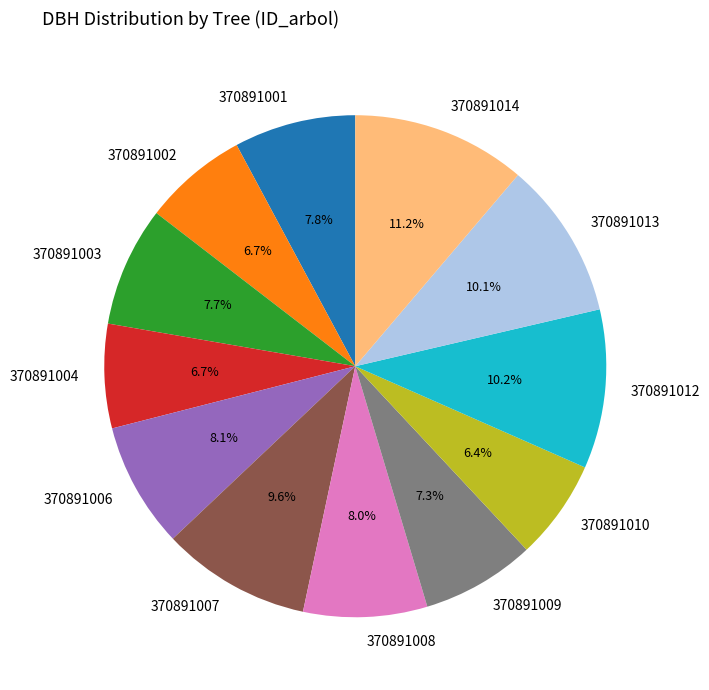

Does any single category account for the majority?

No